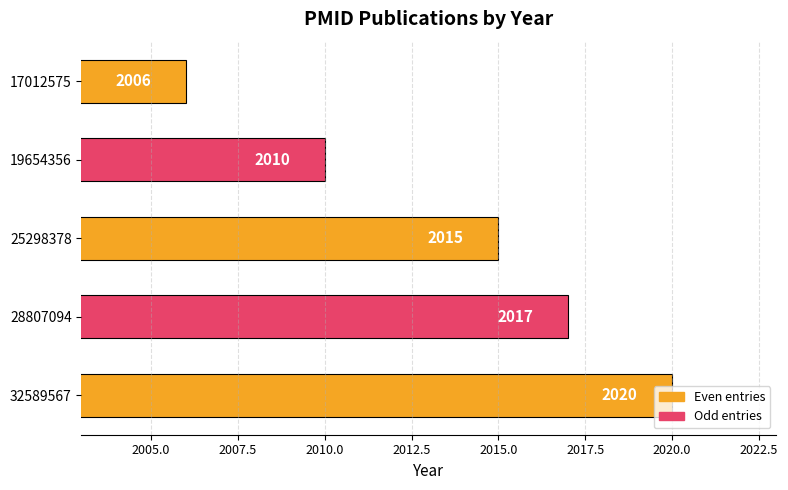

How many categories are shown in the chart?

5